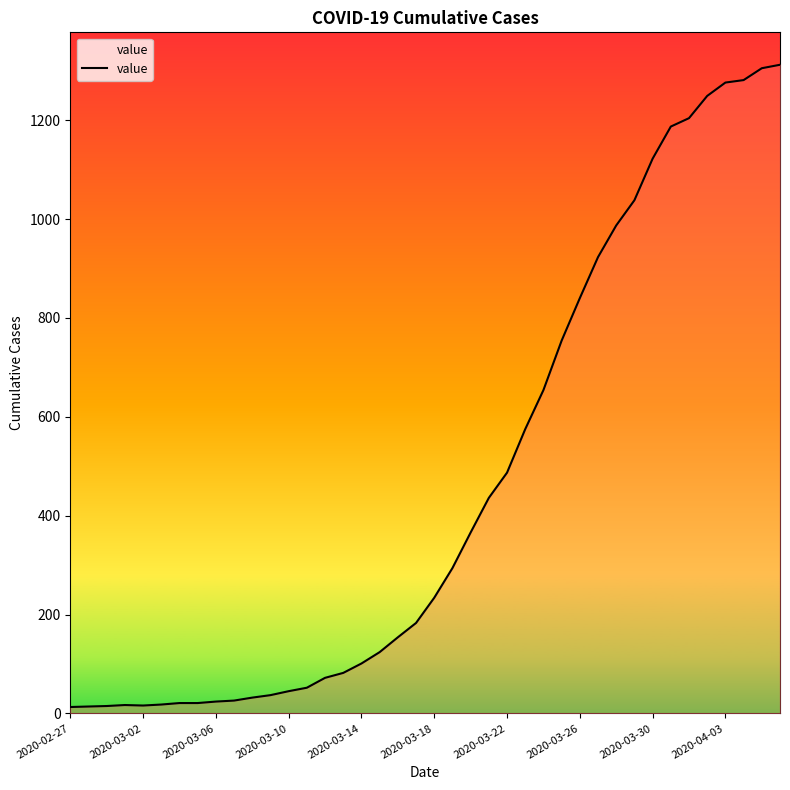

What is the greatest value displayed?

1312